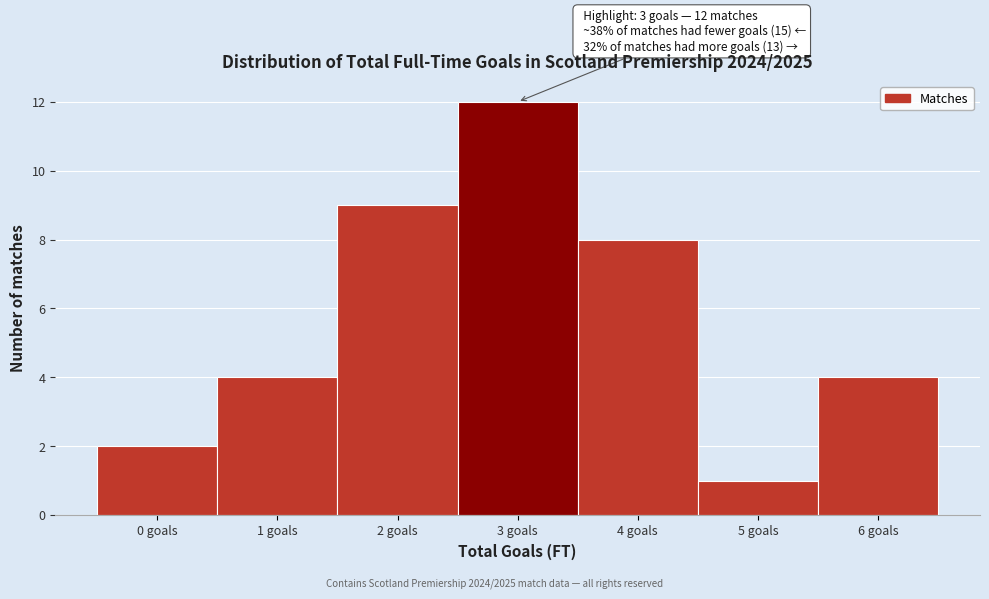

Over which range of the x-axis is the bar tallest?

2.5 to 3.5